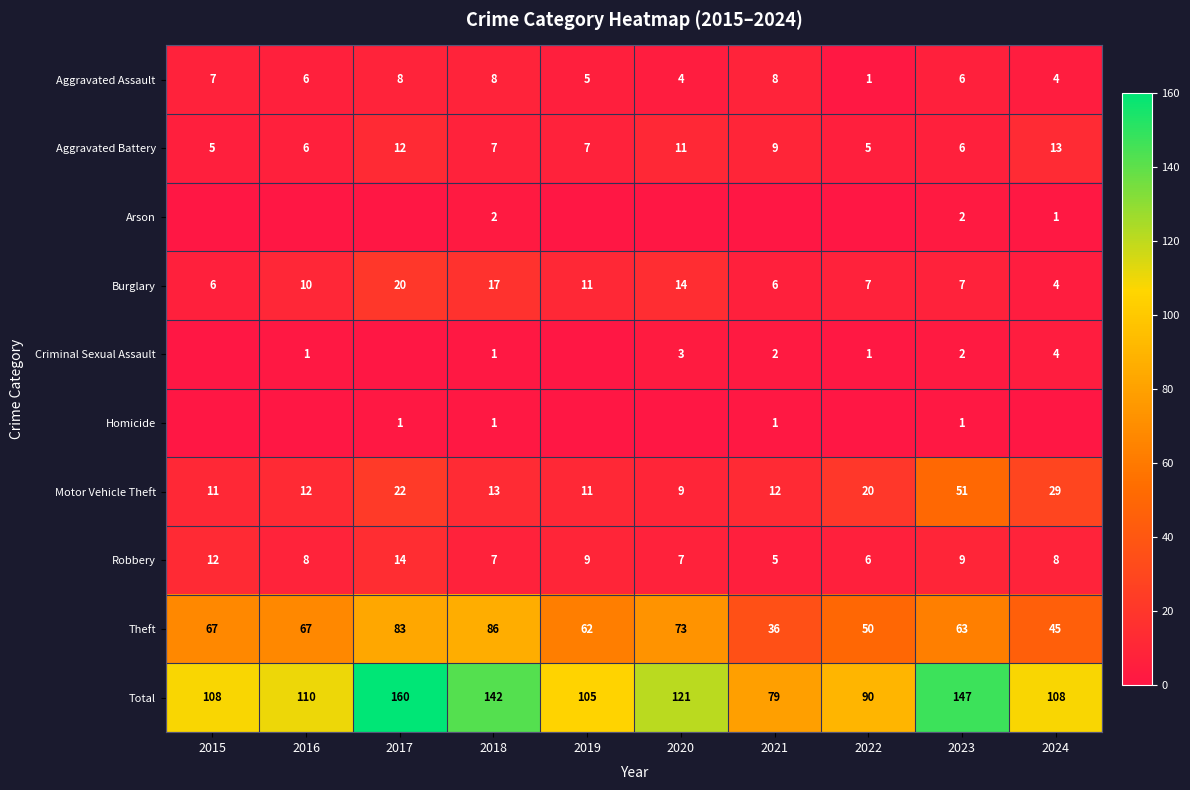

The value of Arson at 2024 is 1. True or false?

True